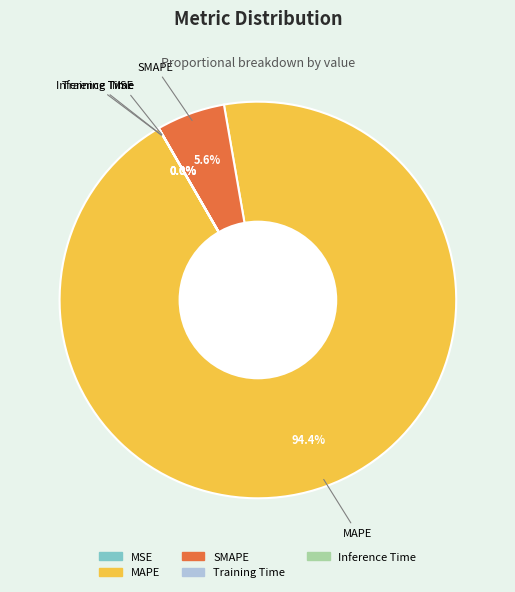

What percentage is the MAPE slice, to the nearest percent?

94%